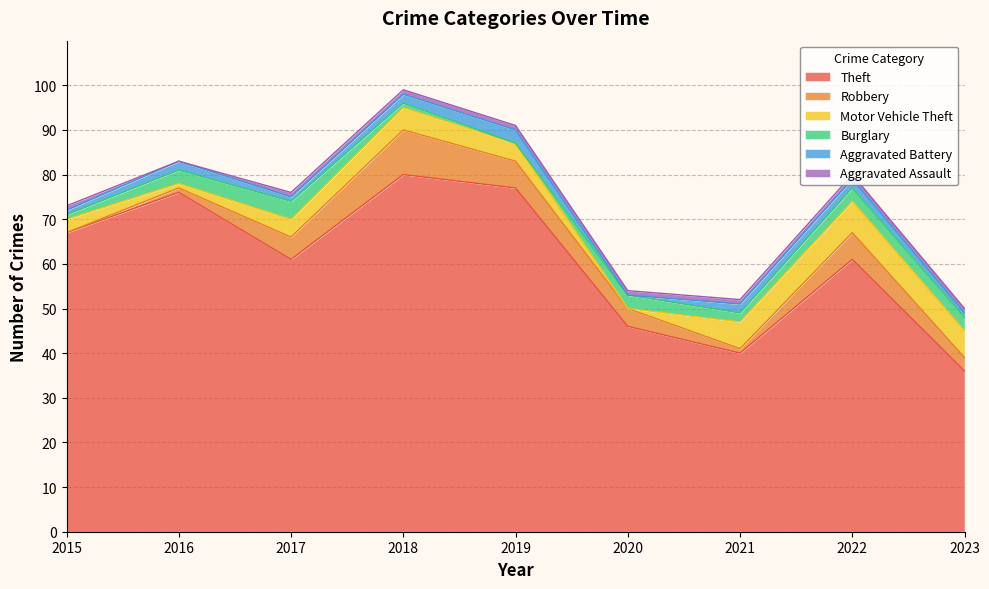

Reading left to right, list all the values displayed in this chart.

Theft: 2015=67	2016=76	2017=61	2018=80	2019=77	2020=46	2021=40	2022=61	2023=36
Robbery: 2015=0	2016=1	2017=5	2018=10	2019=6	2020=4	2021=1	2022=6	2023=3
Motor Vehicle Theft: 2015=3	2016=1	2017=4	2018=5	2019=4	2020=0	2021=6	2022=7	2023=6
Burglary: 2015=1	2016=3	2017=4	2018=1	2019=0	2020=3	2021=2	2022=3	2023=3
Aggravated Battery: 2015=1	2016=2	2017=1	2018=2	2019=3	2020=0	2021=2	2022=2	2023=1
Aggravated Assault: 2015=1	2016=0	2017=1	2018=1	2019=1	2020=1	2021=1	2022=1	2023=1